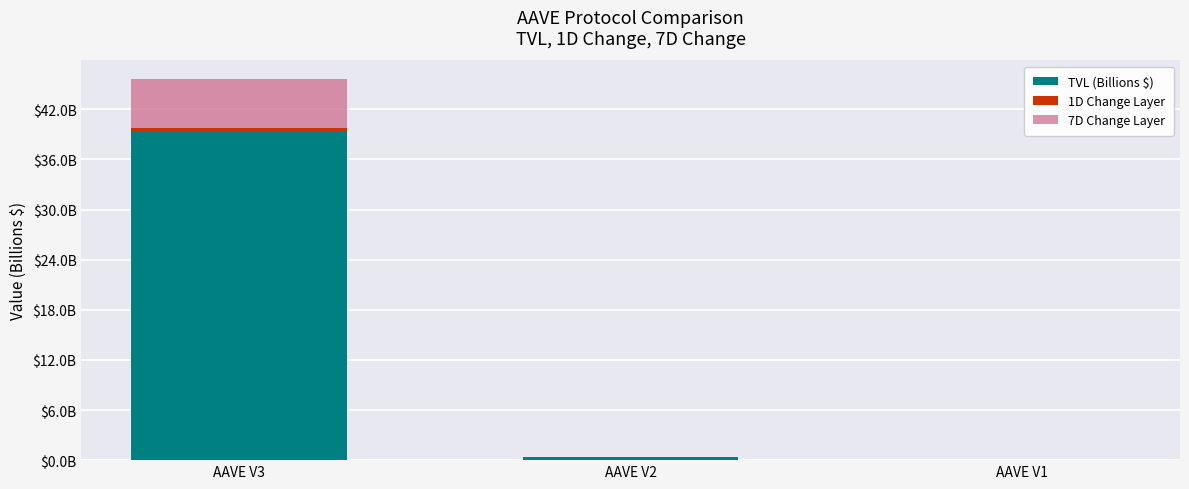

What are all the series names shown in the legend?

TVL (Billions $), 1D Change Layer, 7D Change Layer